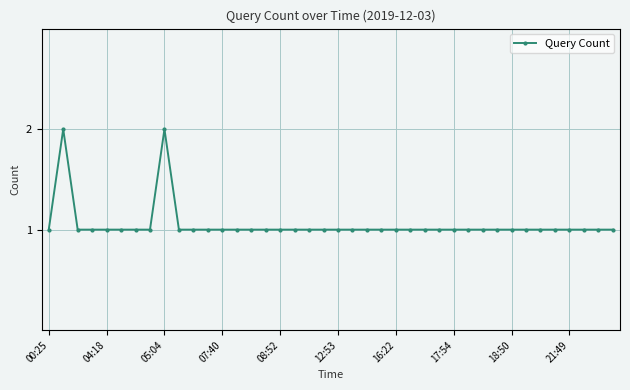

What is the sum of all values?

42